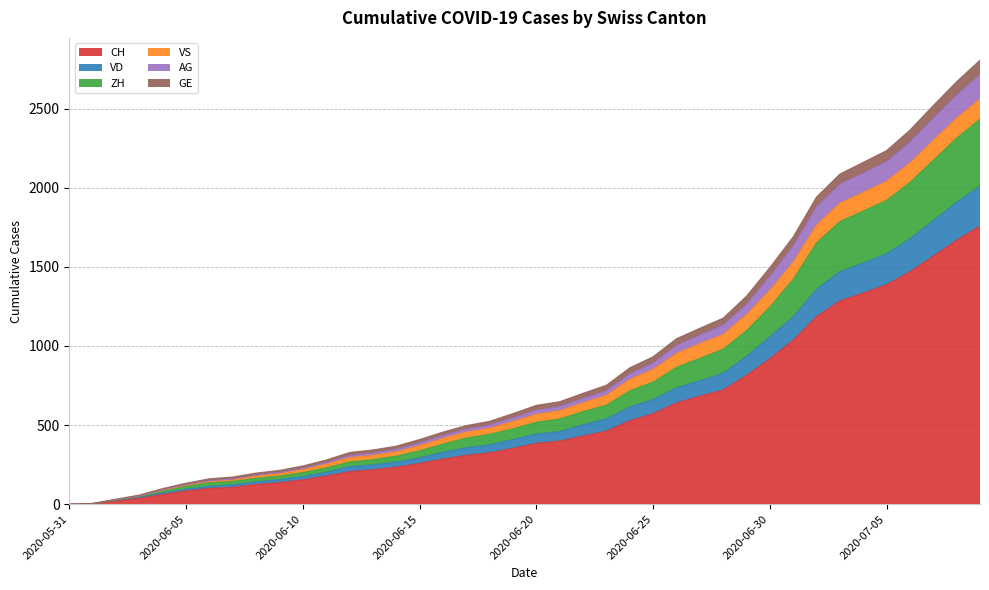

What is the value of the GE point at the 16th from the left?

409